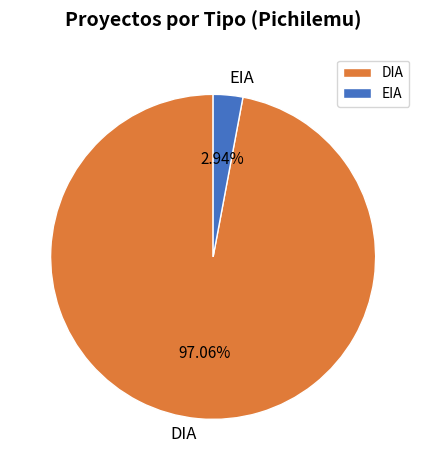

How many slices are in this pie chart?

2